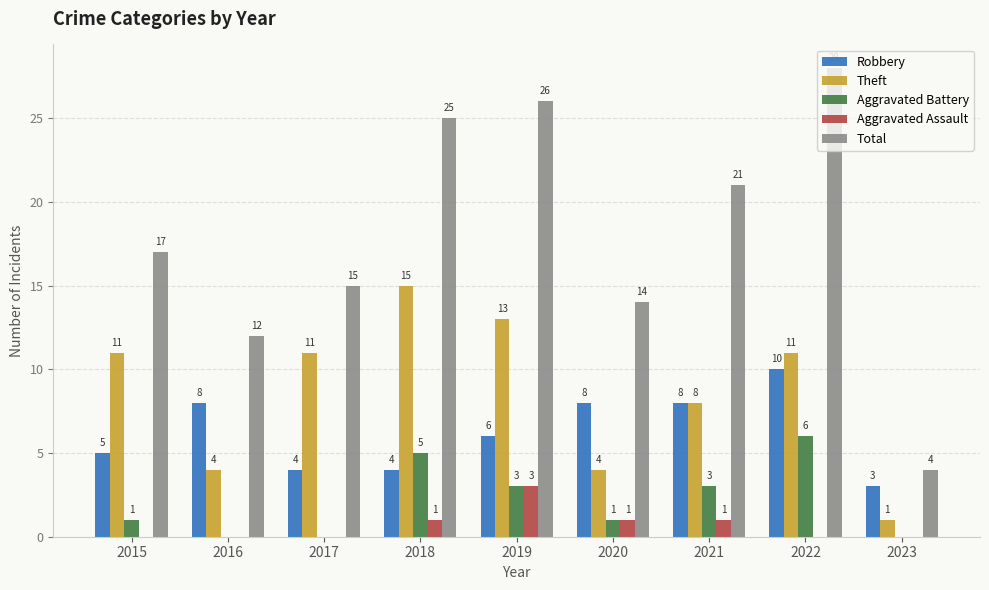

Is the value of Robbery at 2021 greater than the value of Theft at 2023?

Yes